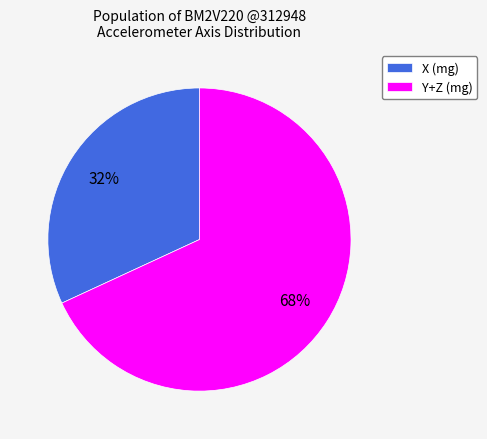

Approximately how many times larger is the value at X (mg) compared to Y+Z (mg)?

0.5